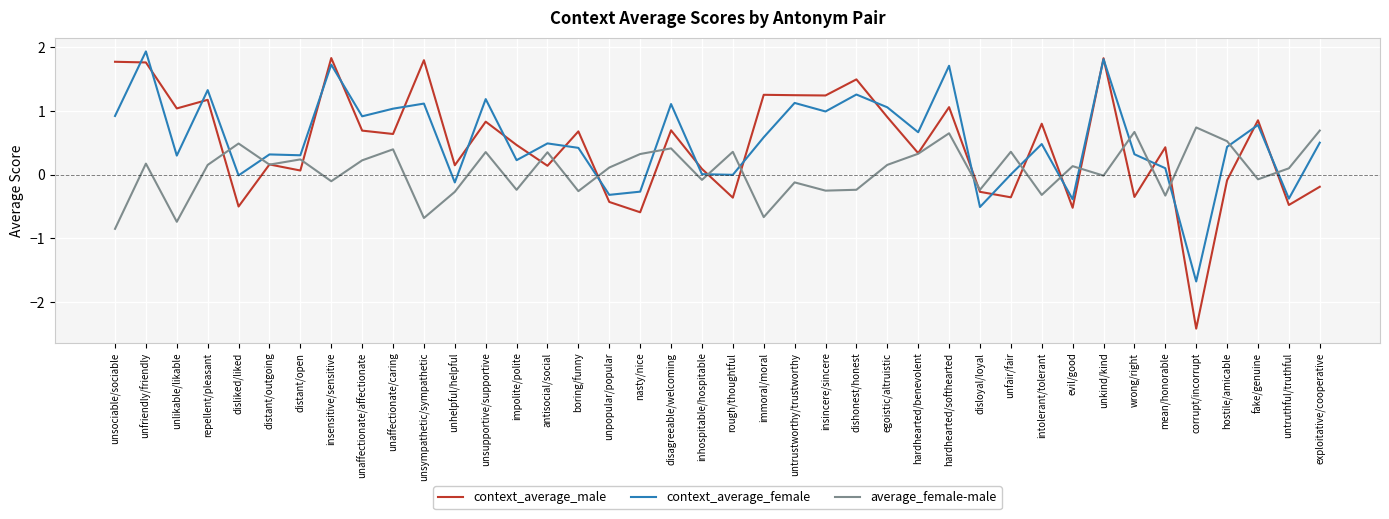

At unsupportive/supportive, list the series in order from largest to smallest.

context_average_female, context_average_male, average_female-male